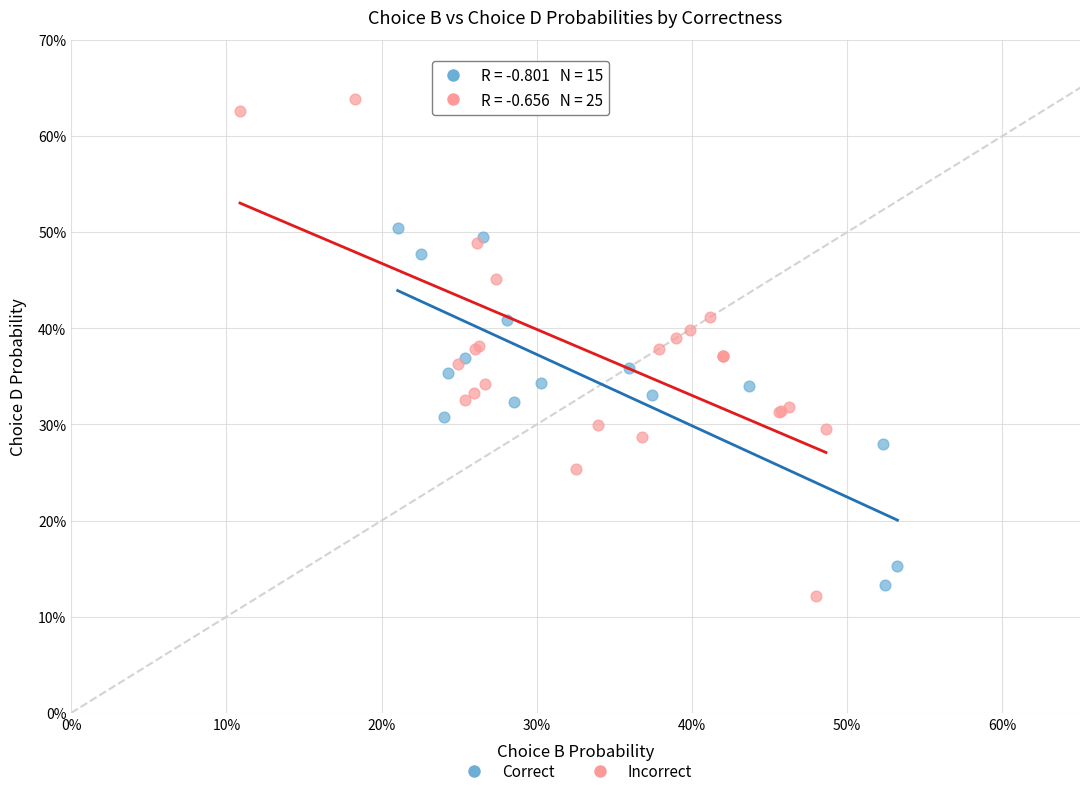

Which series has the largest Y range (max minus min)?

Incorrect